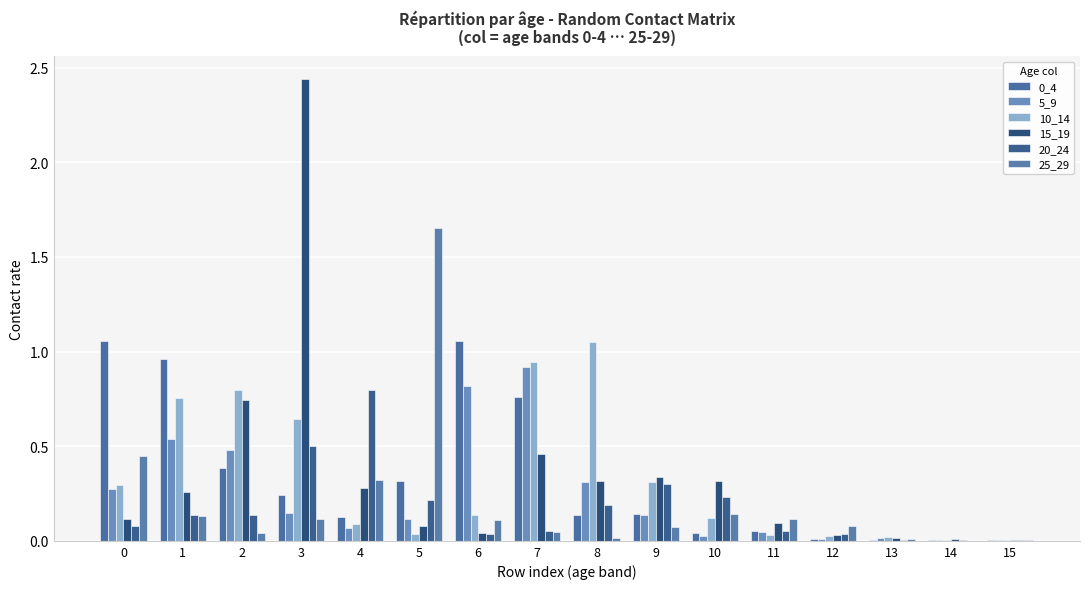

Count the number of data series in this chart.

6